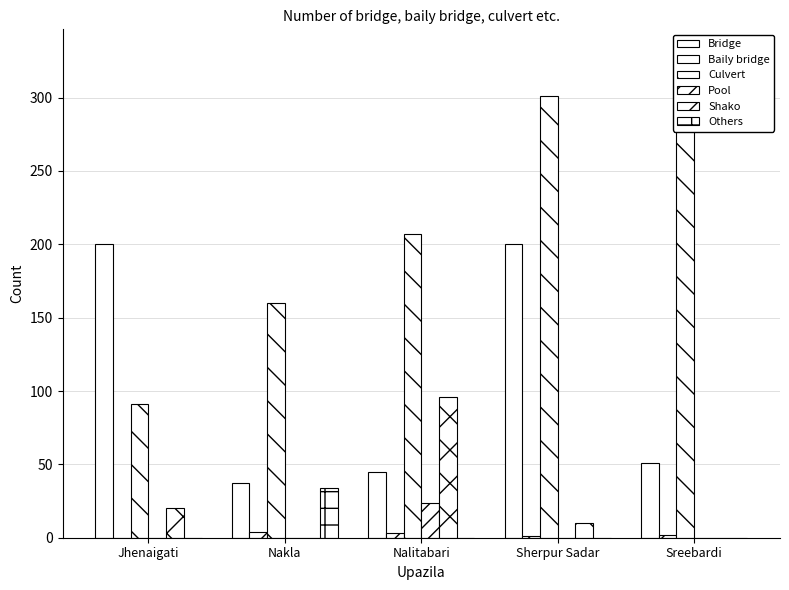

What is the sum of all Pool values?

24